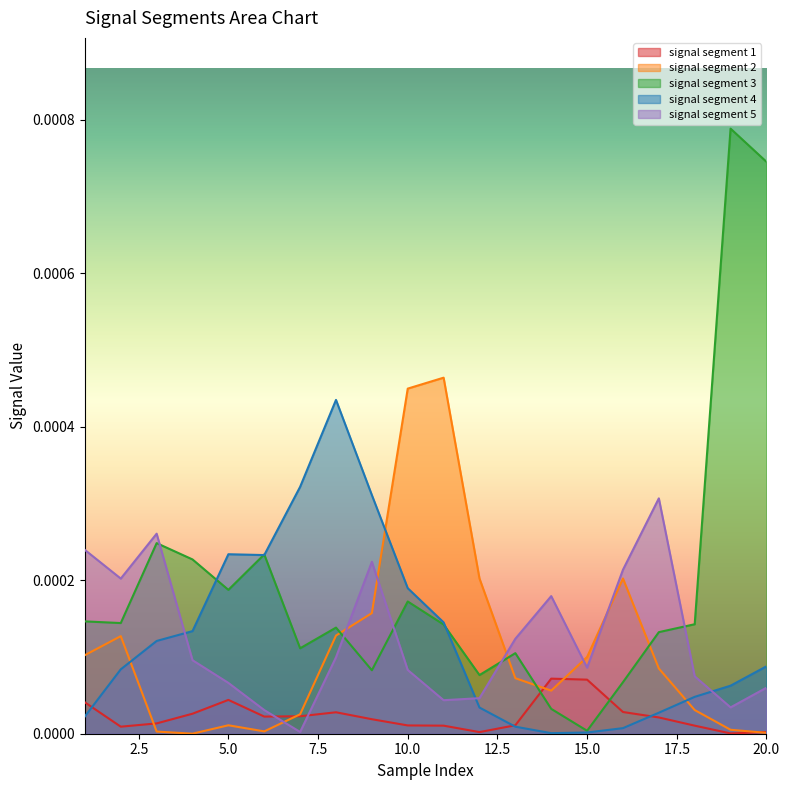

Which series has the largest total across all categories?

signal segment 3